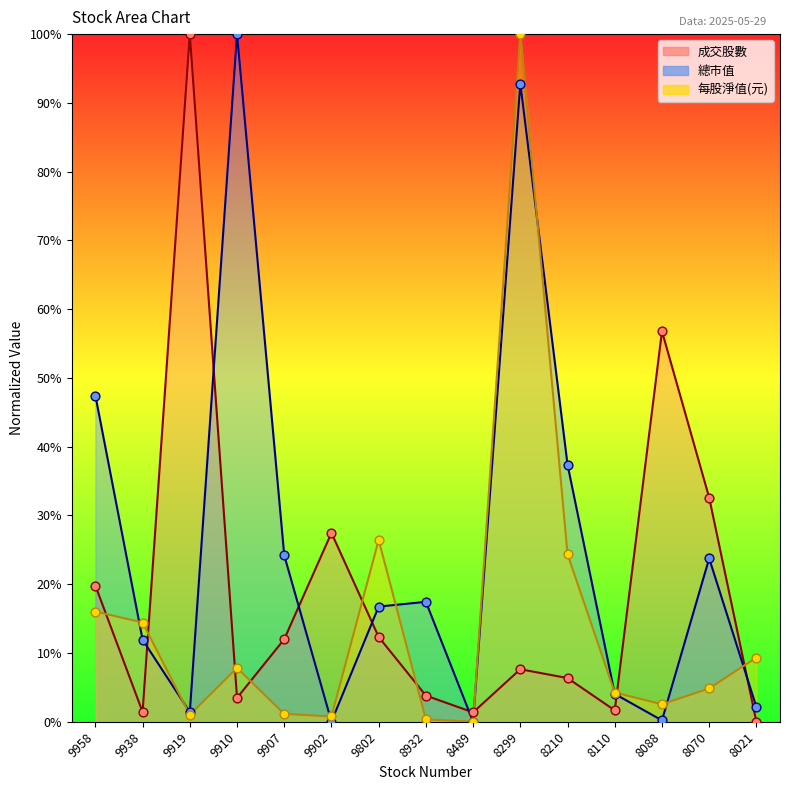

What are all the series names shown in the legend?

成交股數, 總市值, 每股淨值(元)